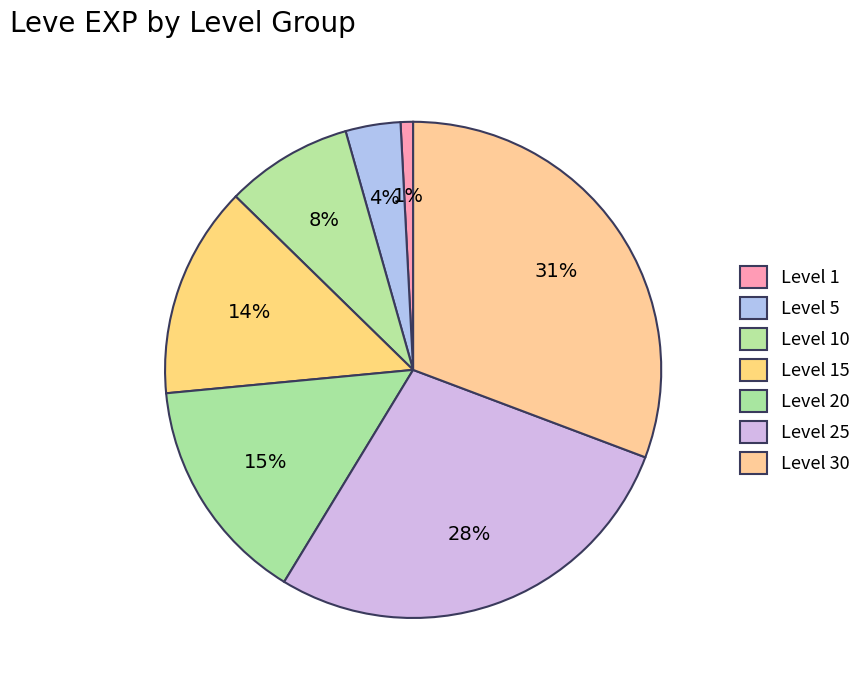

How many slices are in this pie chart?

7